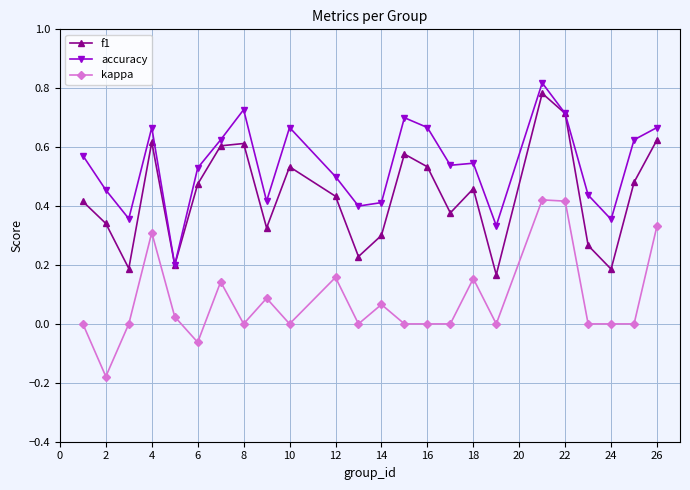

True or false: kappa and accuracy intersect in this chart.

False